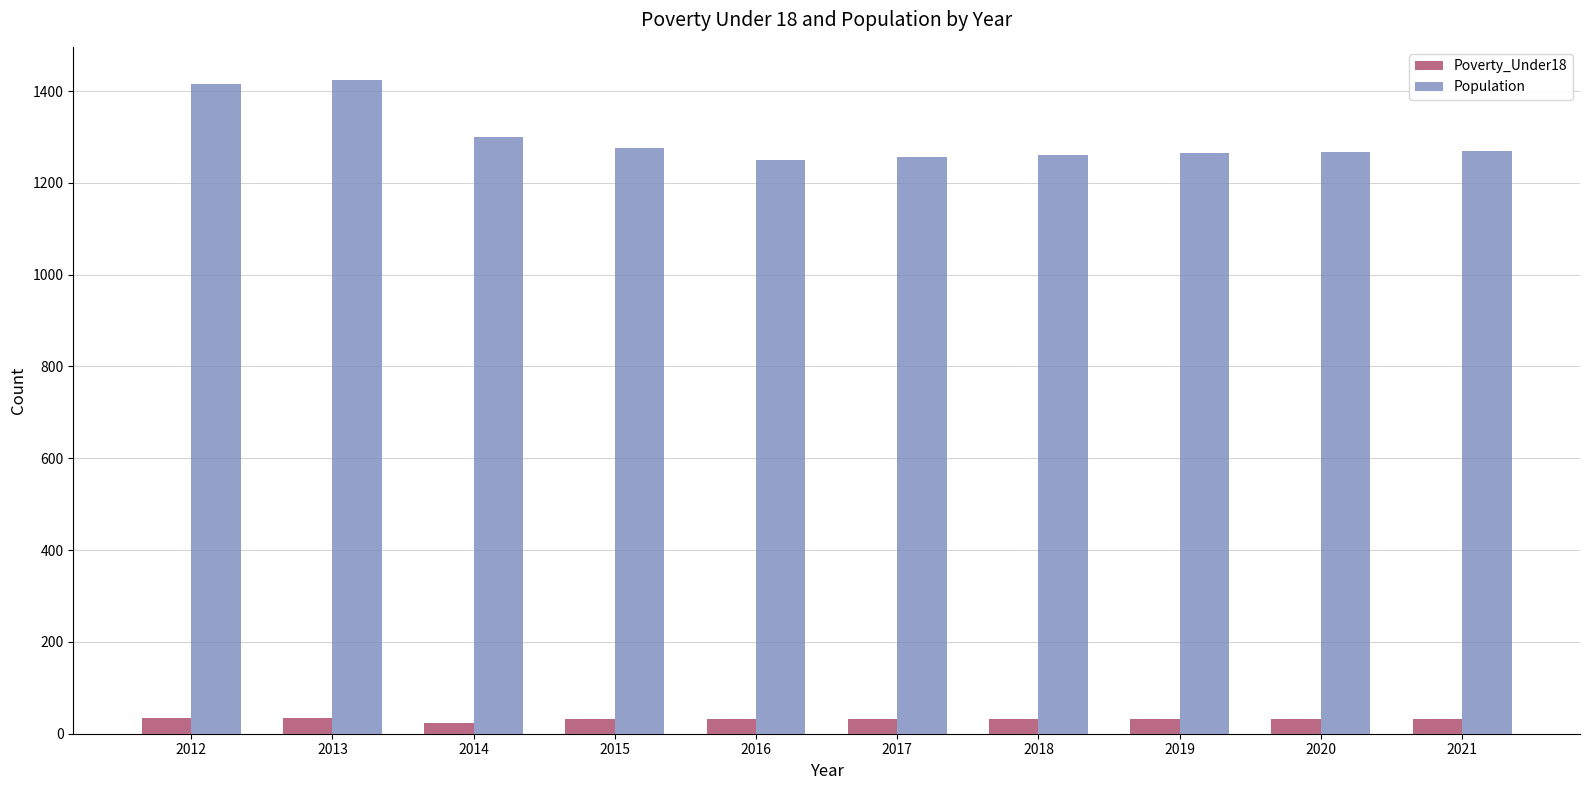

What is the lowest value of the Population series?

1249